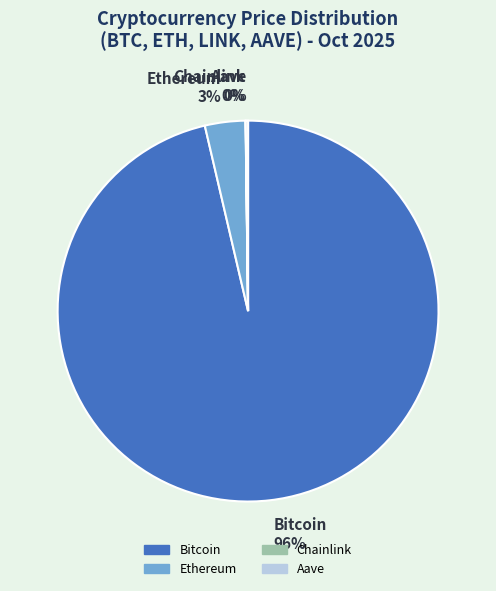

Is the sum of Bitcoin 96% and Ethereum 3% greater than half?

Yes